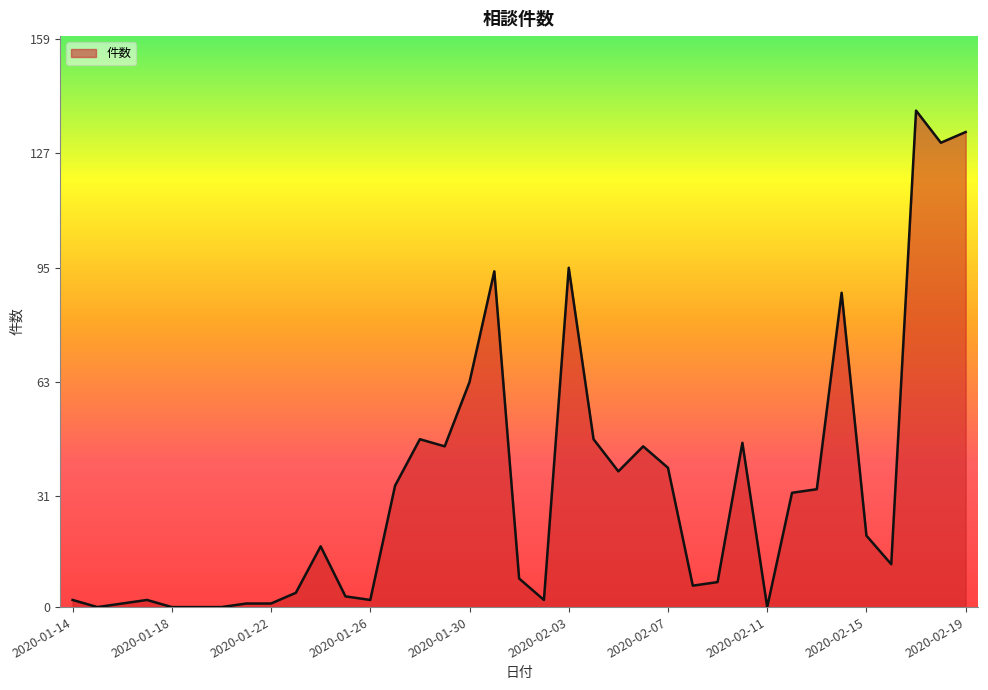

What is the difference between the maximum and minimum values?

139